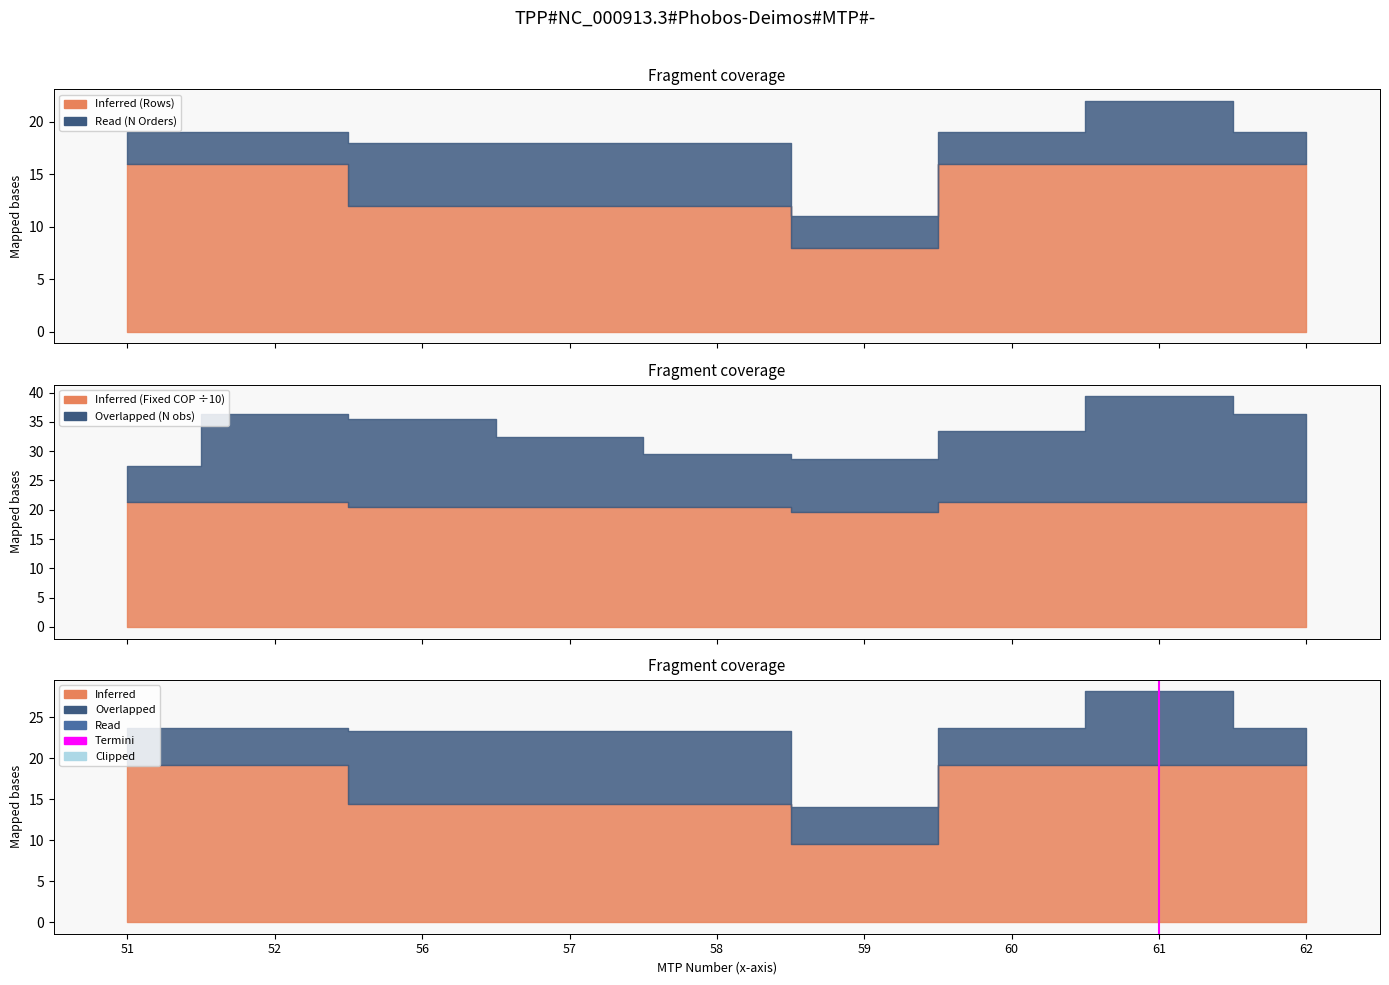

True or false: the data shows 1 at 61.

False